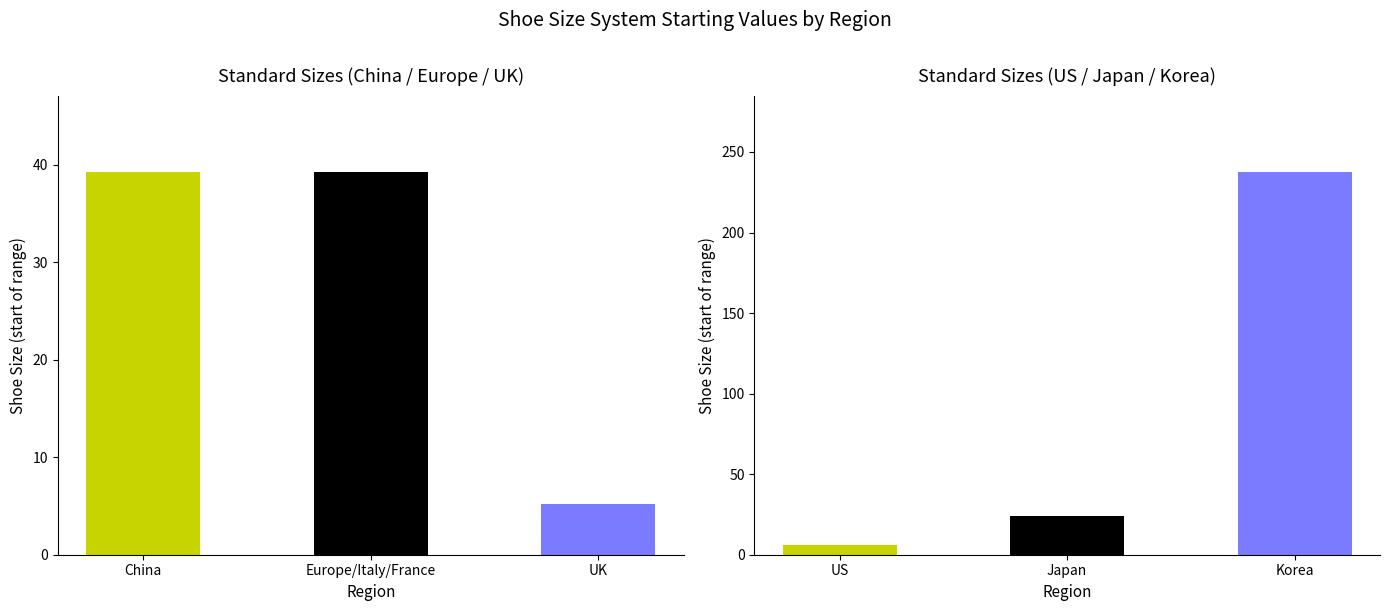

What is the value of the Korea bar at the 4th from the left?

240.0